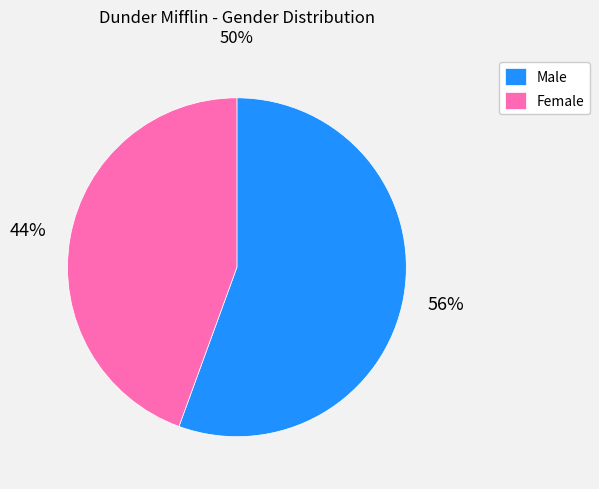

Combined, do Male and Female account for over 50%?

Yes